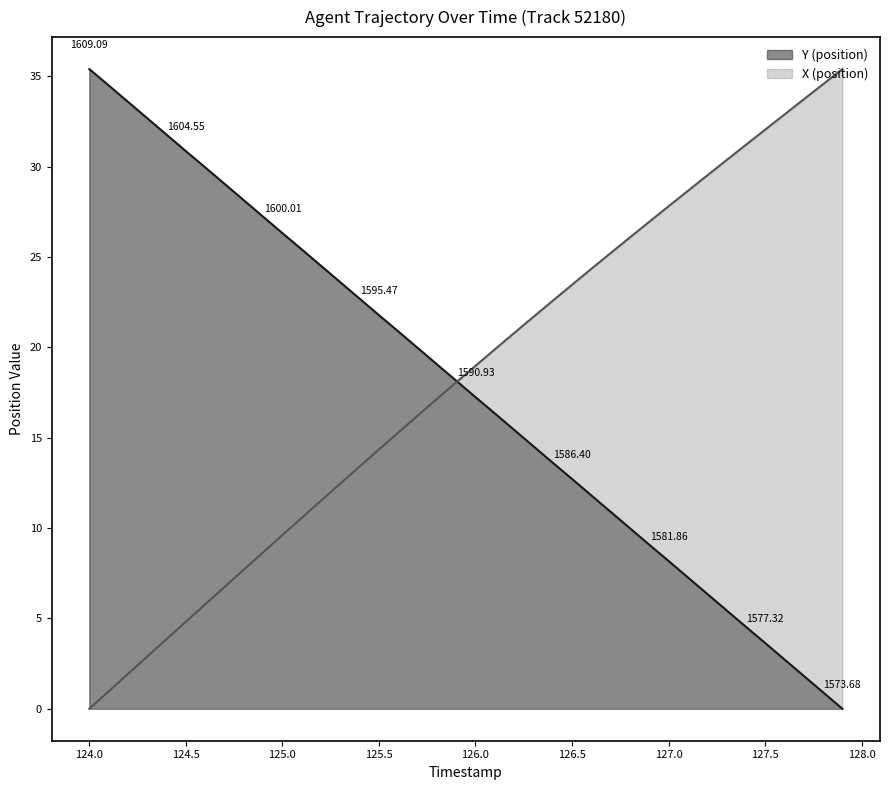

True or false: X (position) and Y (position) cross at least once.

True